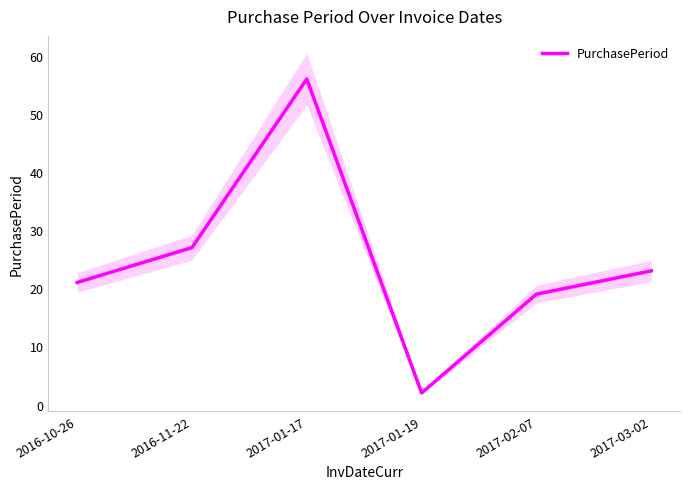

What is the difference between the maximum and minimum values?

54